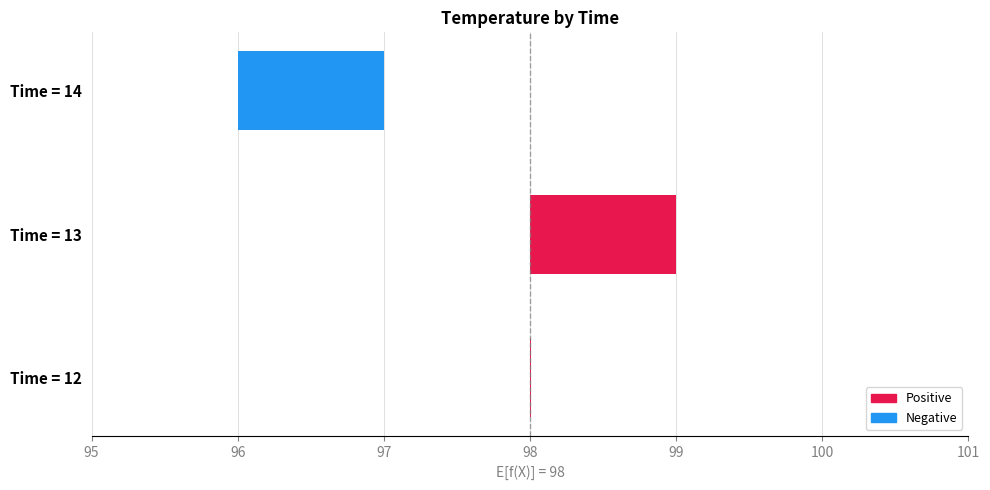

How many bars are there in total?

3